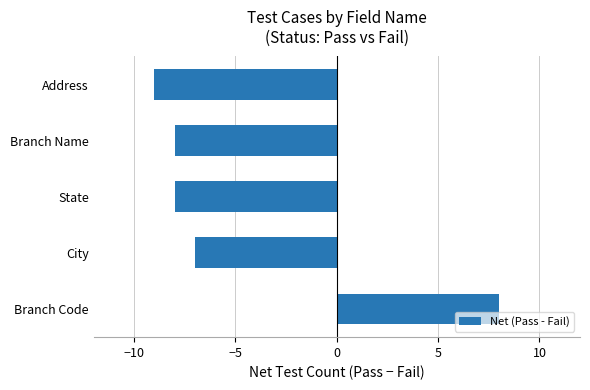

What is the sum of the values at Address and Branch Name?

-17